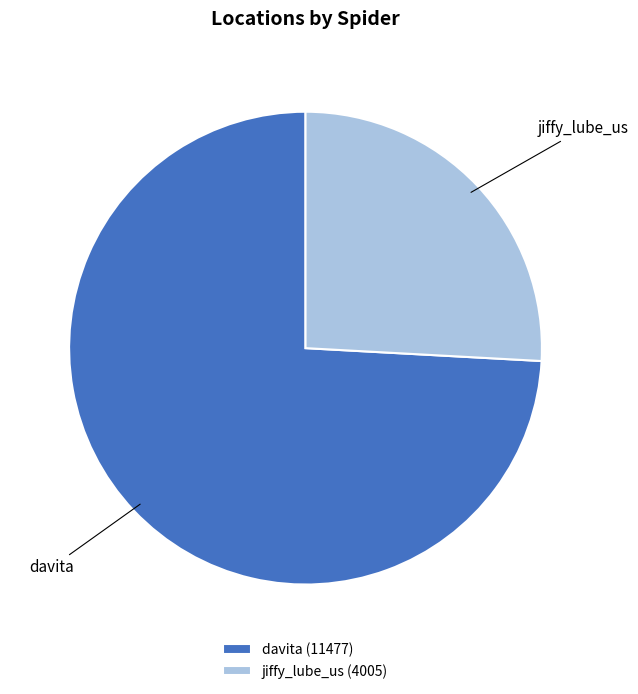

Combined, do davita and jiffy_lube_us account for over 50%?

Yes